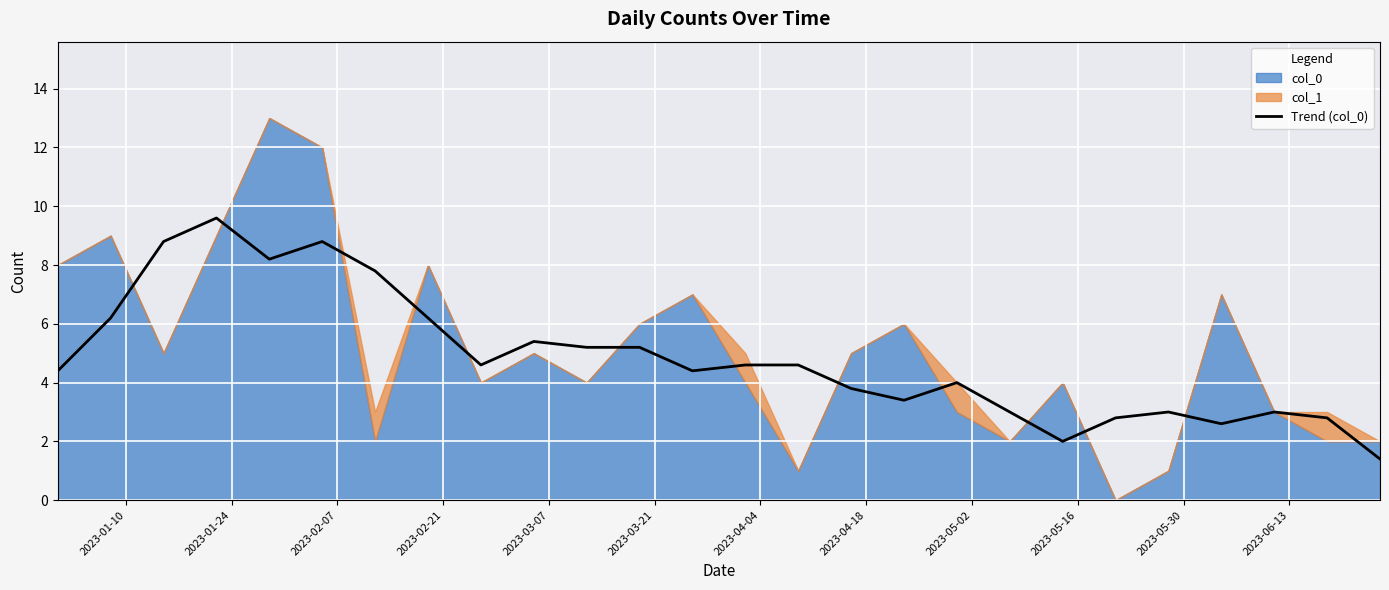

What is the lowest value of the Trend (col_0) series?

1.4